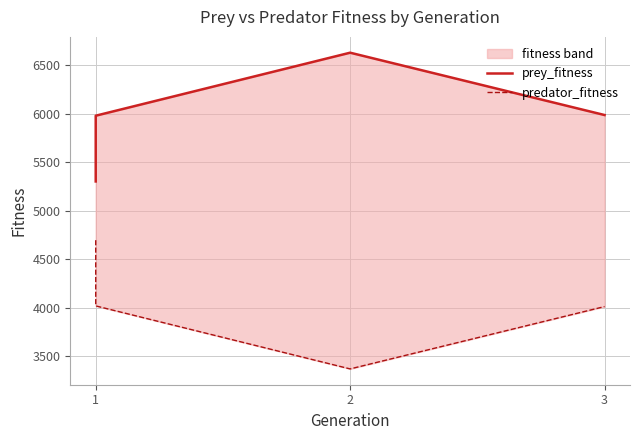

True or false: predator_fitness and prey_fitness intersect in this chart.

False